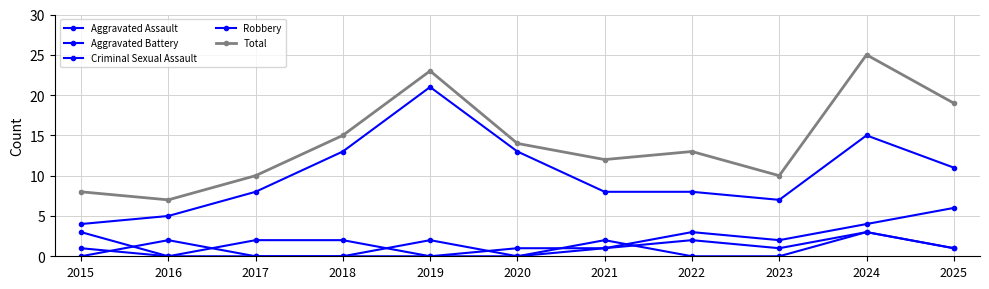

How many data points does each series have?

11